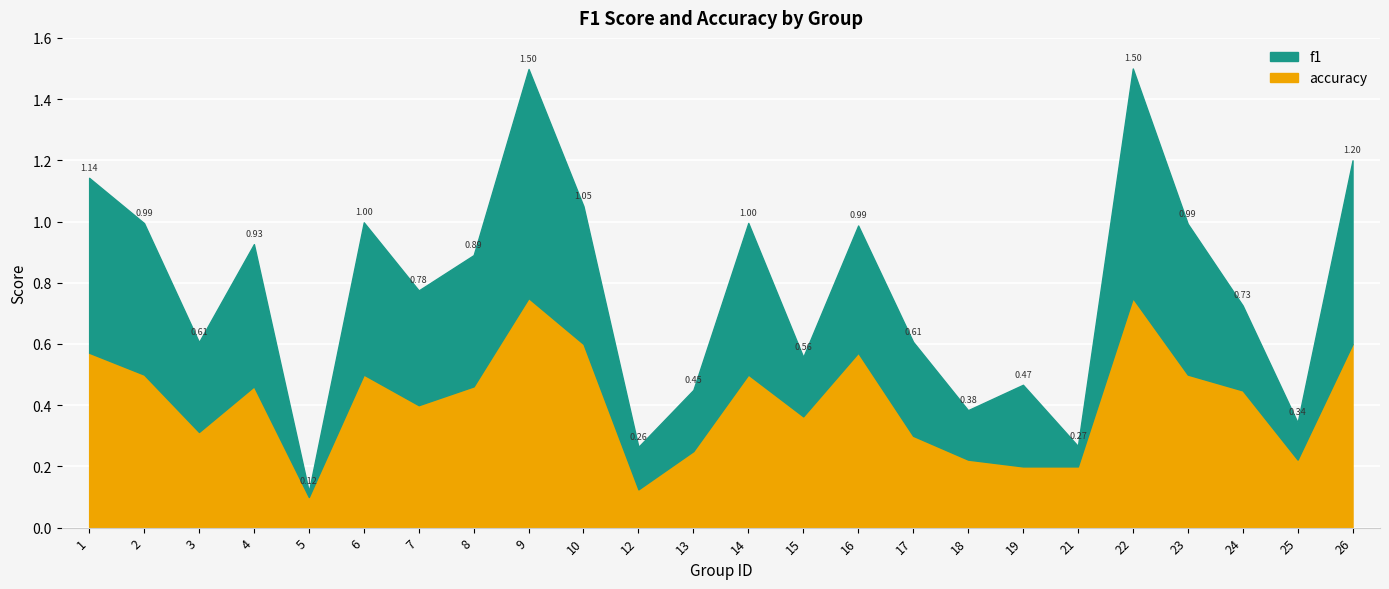

At which category is the sum across all series the highest?

22